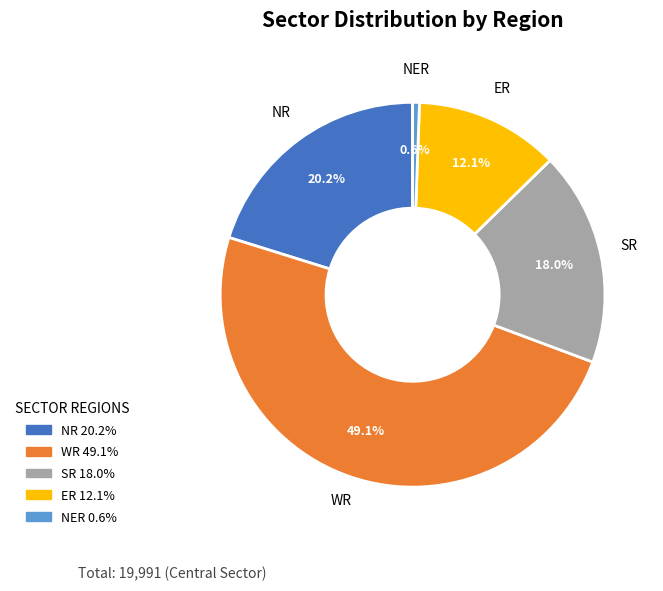

What percentage is the SR slice, to the nearest percent?

18%